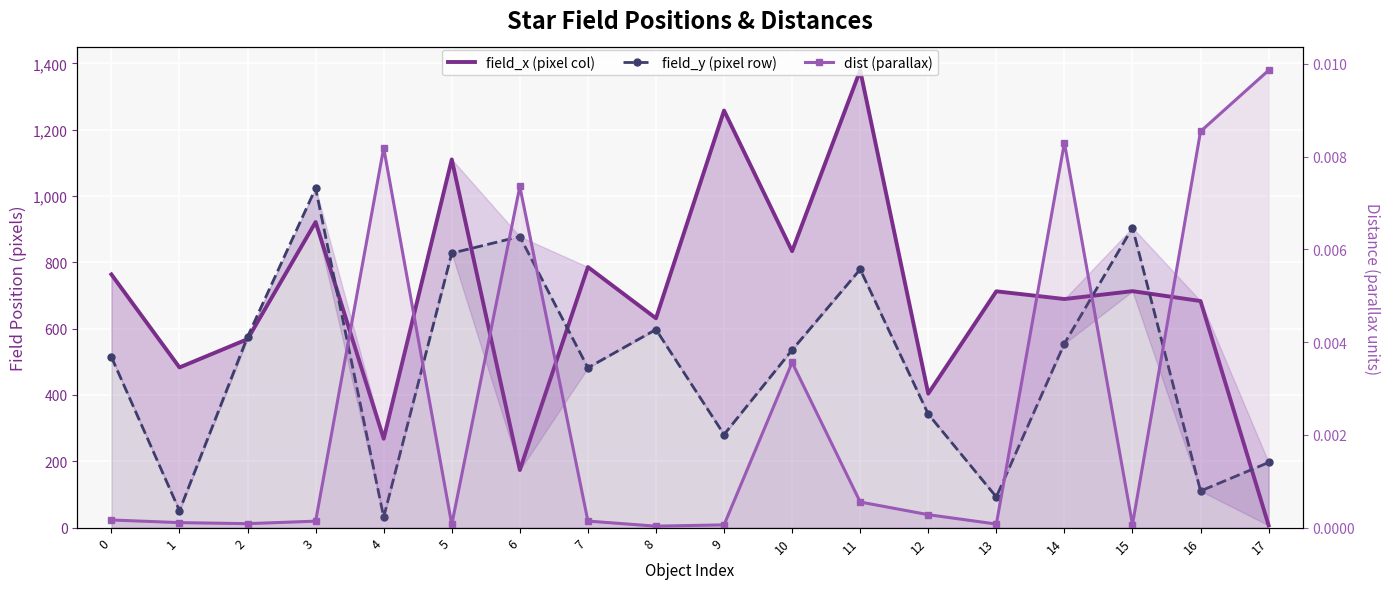

Is it true that field_y (pixel row) equals 962.9 at 2?

False